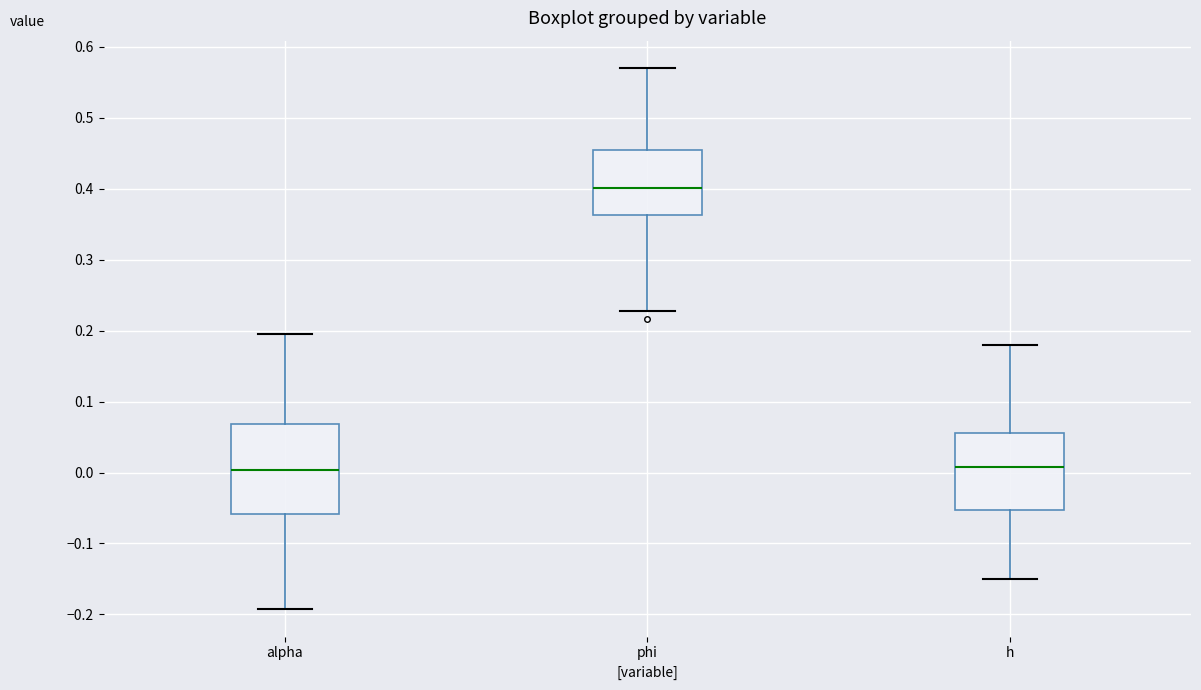

Reading left to right, transcribe this box plot: for each box, give where its median line is, the range the box spans, and where its two whiskers end, as read against the y-axis. The values are not printed on the chart, so give them approximately, as read against the axis.

alpha: median 0.00, box -0.06 to 0.07, whiskers -0.19 to 0.20
phi: median 0.40, box 0.36 to 0.45, whiskers 0.23 to 0.57
h: median 0.01, box -0.05 to 0.06, whiskers -0.15 to 0.18